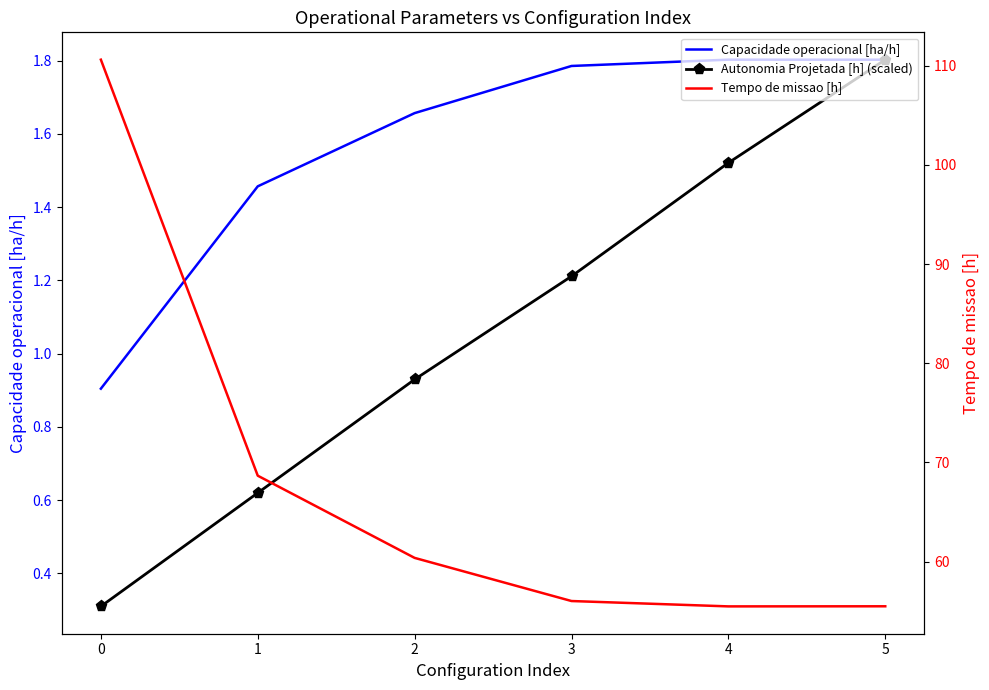

What are all the series names shown in the legend?

Capacidade operacional [ha/h], Autonomia Projetada [h] (scaled), Tempo de missao [h]